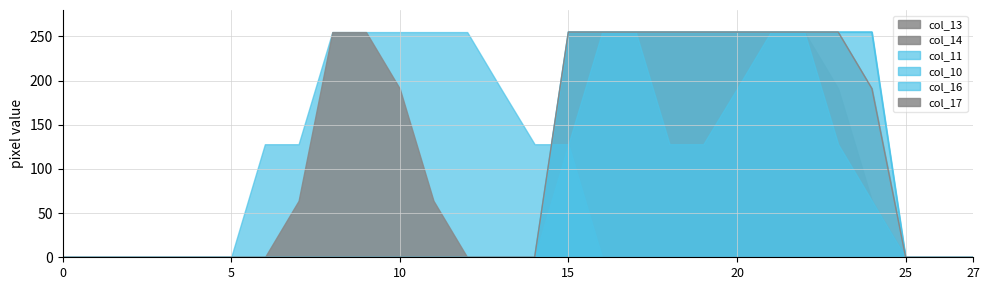

Between 11 and 25, which series saw the biggest shift?

col_16